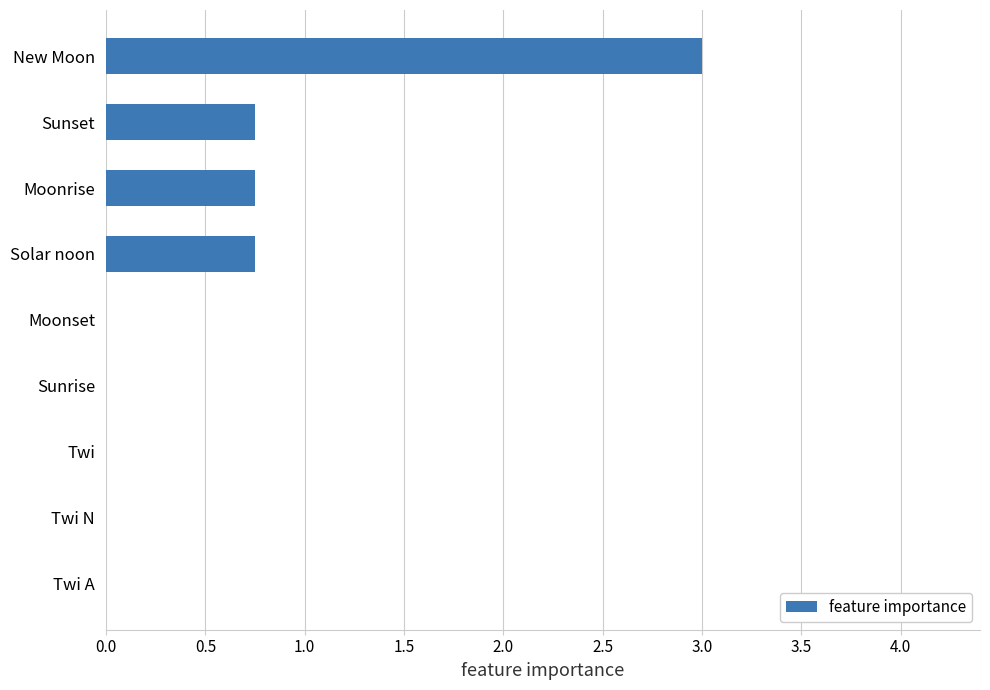

Does the chart contain stacked bars?

No